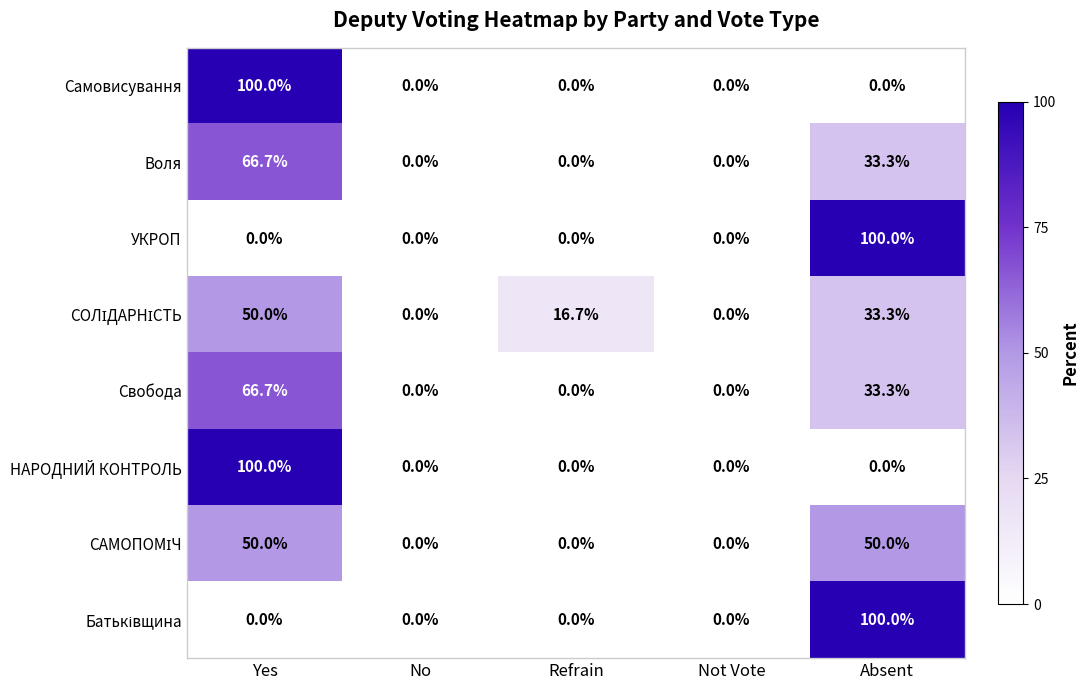

What is the spread (max minus min) of values at Yes?

100.0